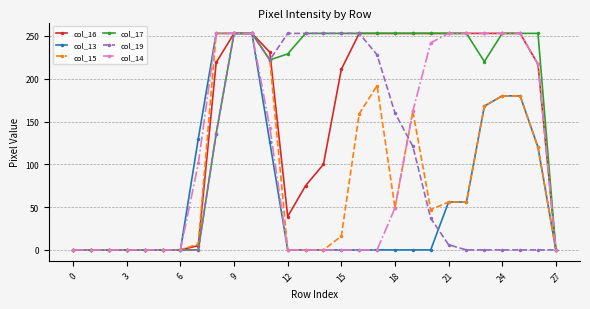

Does the chart display data point markers on the line(s)?

Yes